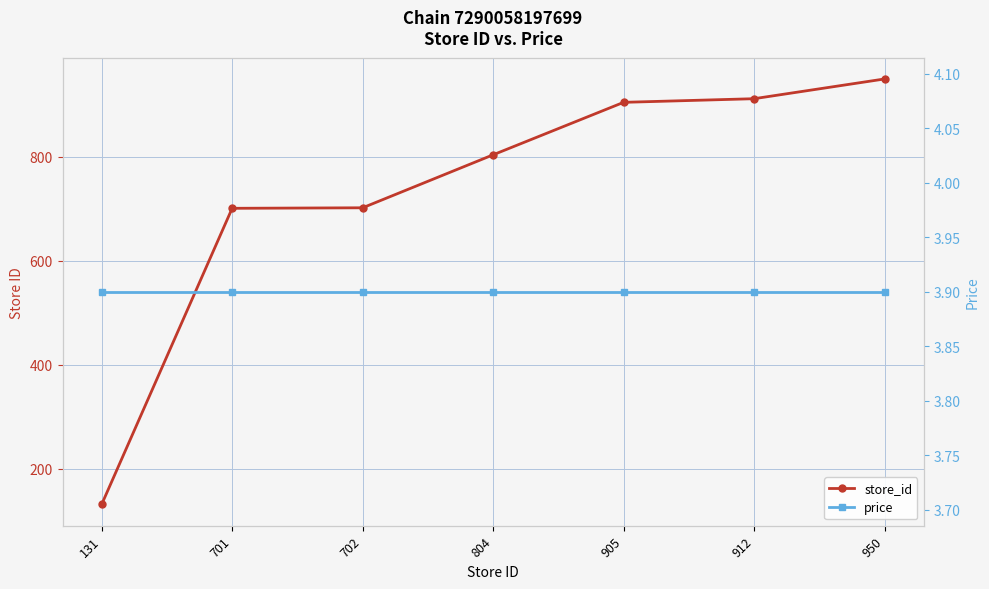

At which category is the sum across all series the highest?

950